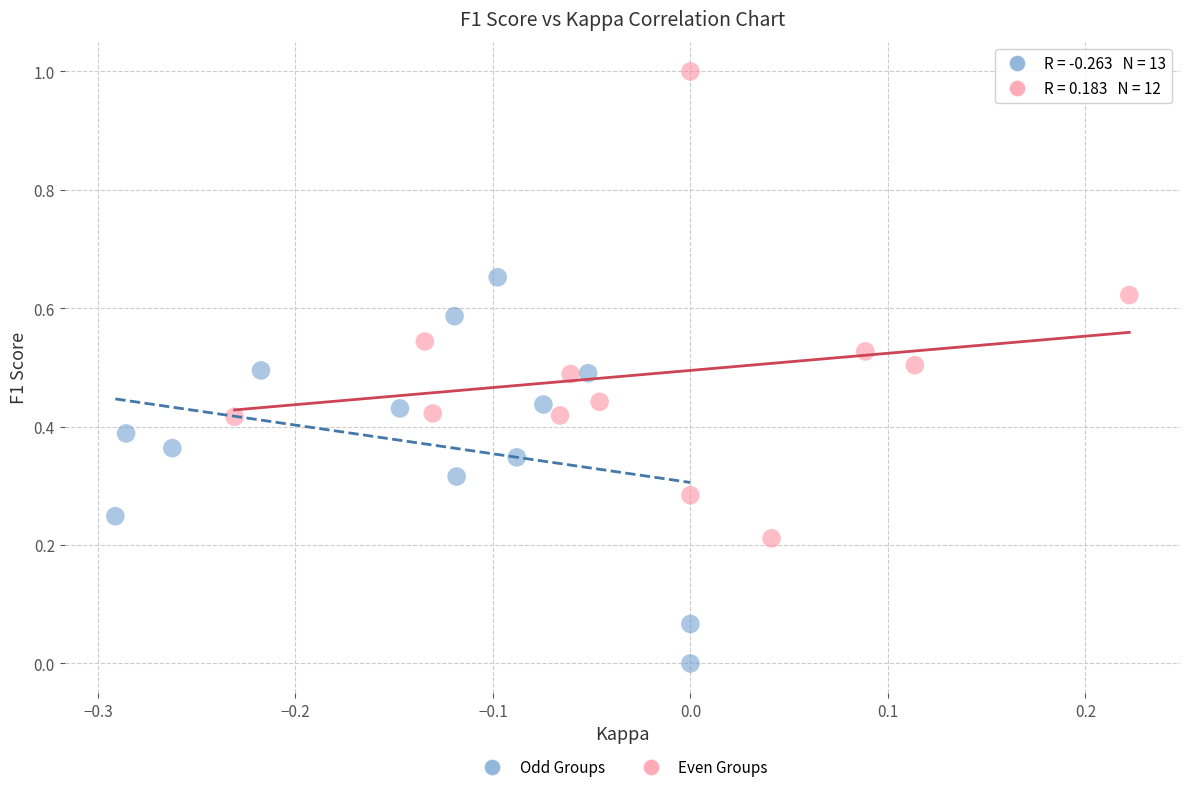

Which series contains the lowest Y value?

Odd Groups